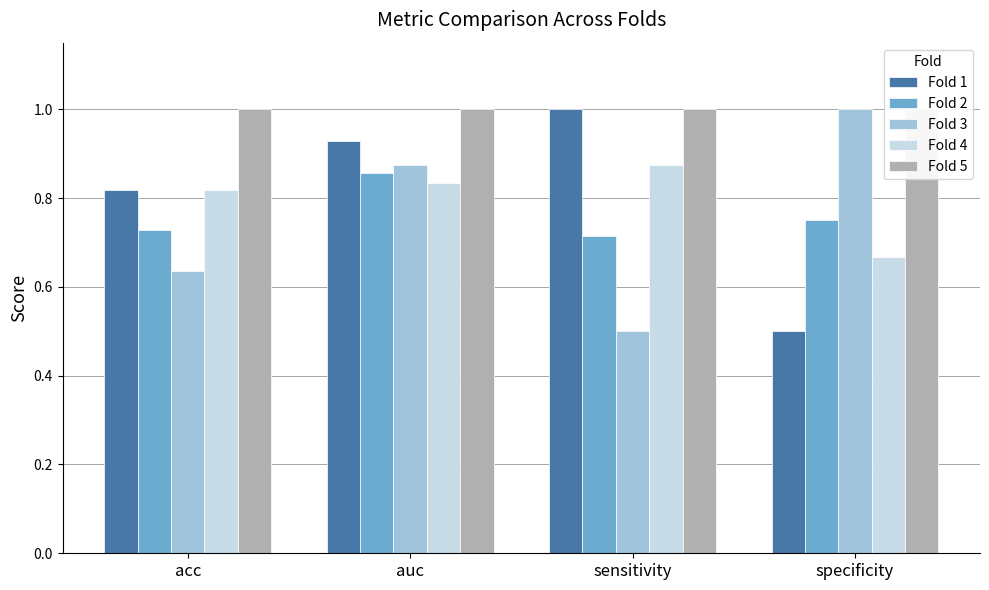

Rank the series at sensitivity from lowest to highest value.

Fold 3, Fold 2, Fold 4, Fold 1, Fold 5